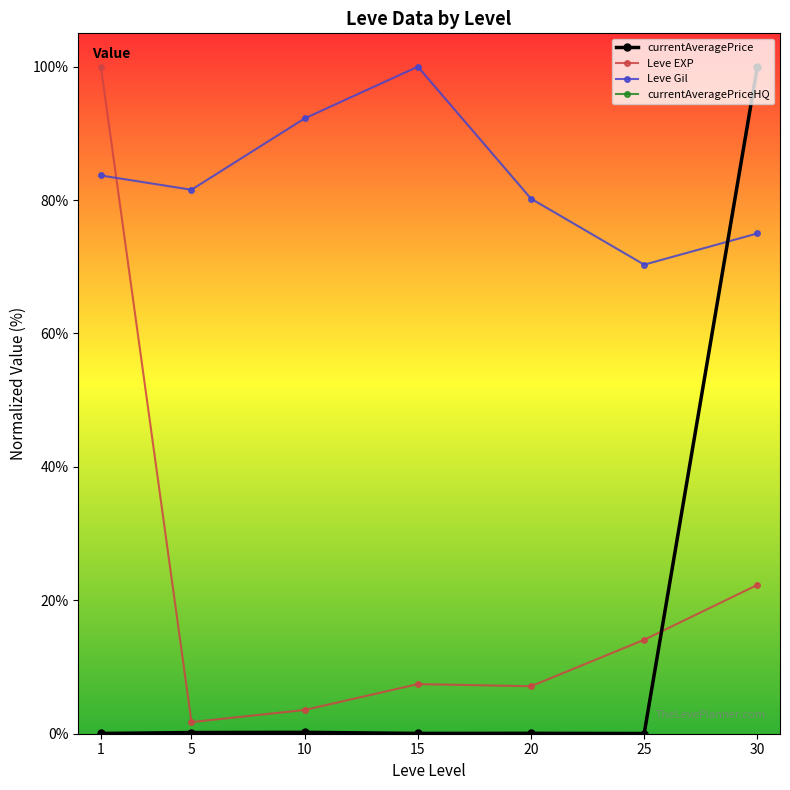

Read the currentAveragePrice value at 10.

0.2